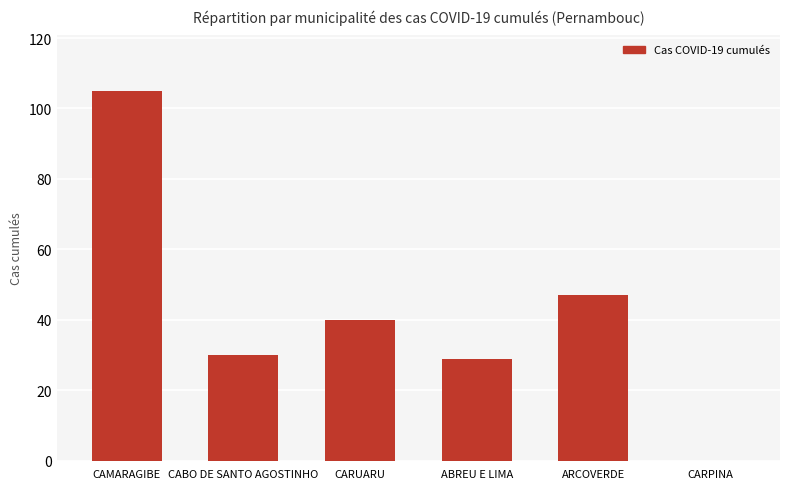

At which label does the data first exceed 40?

CAMARAGIBE